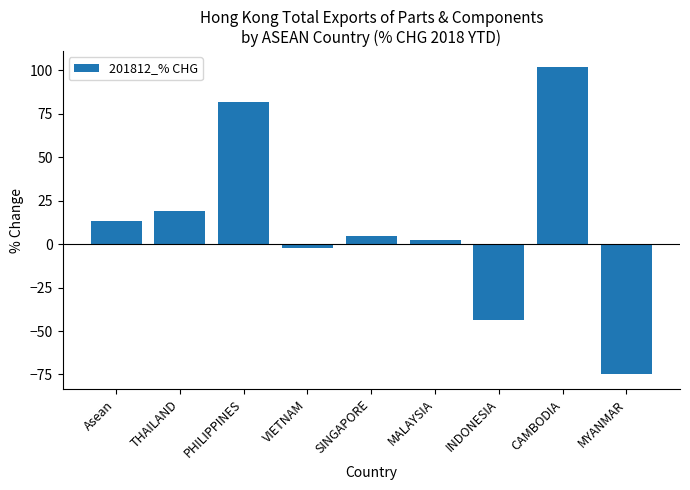

At which category does the chart reach its minimum across all series?

MYANMAR